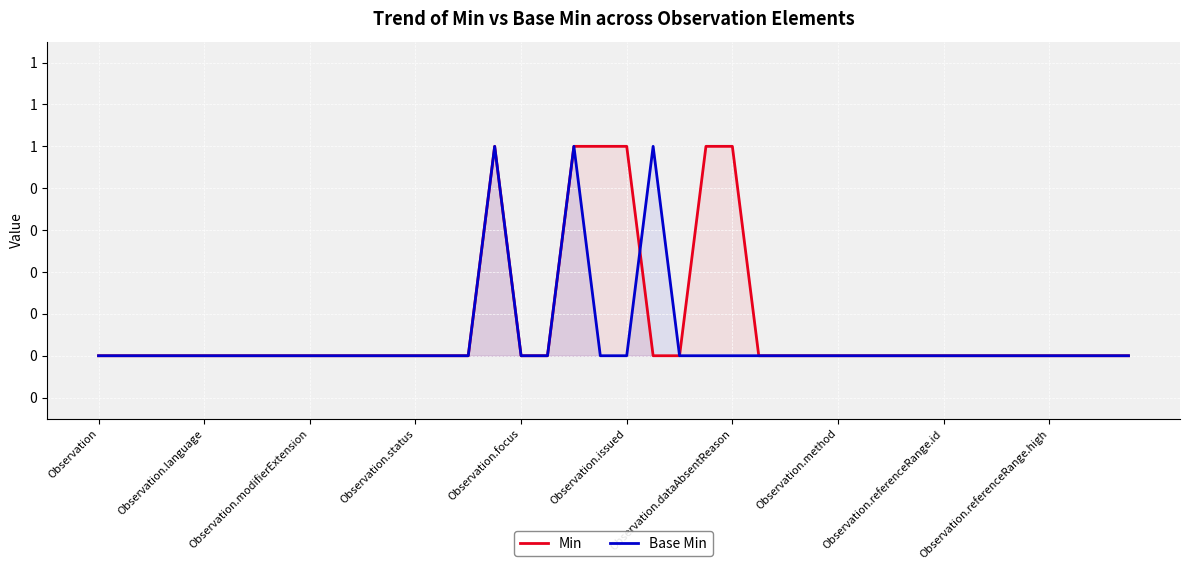

How many times do Base Min and Min cross each other?

1